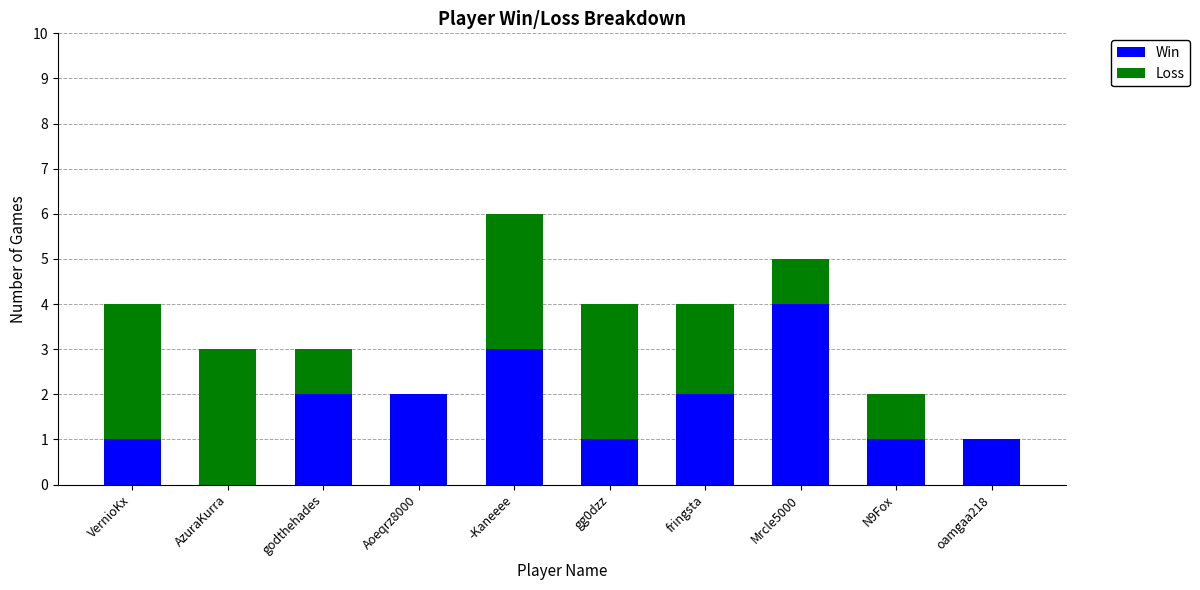

What is the maximum value for Win?

4